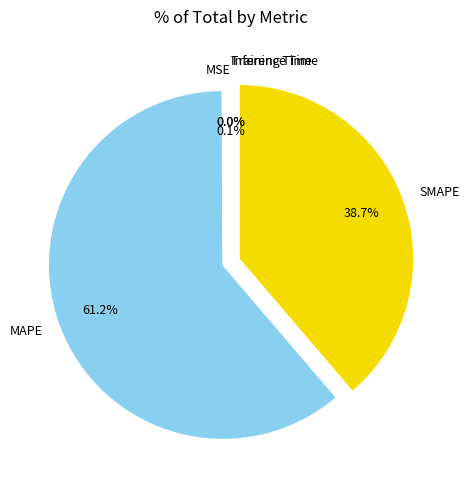

Which has a higher value, SMAPE or MAPE?

MAPE